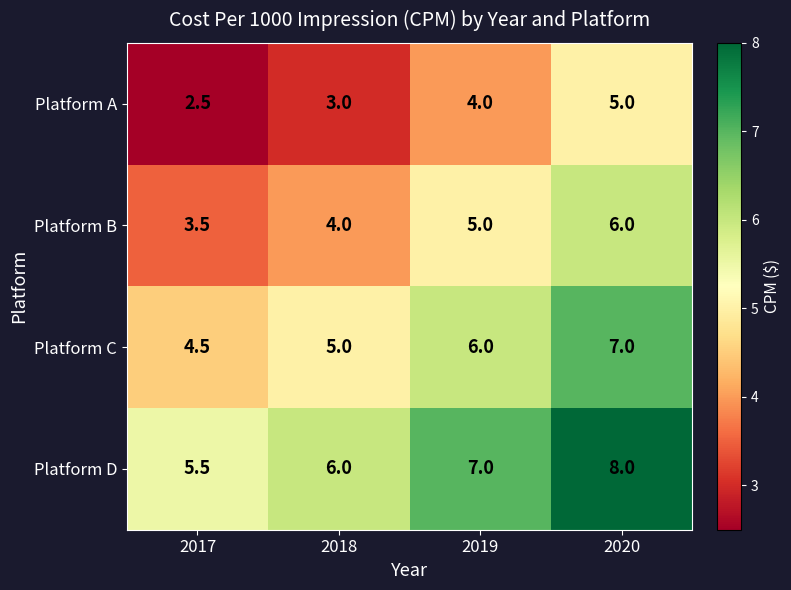

How many Platform A values are between 3 and 5?

3